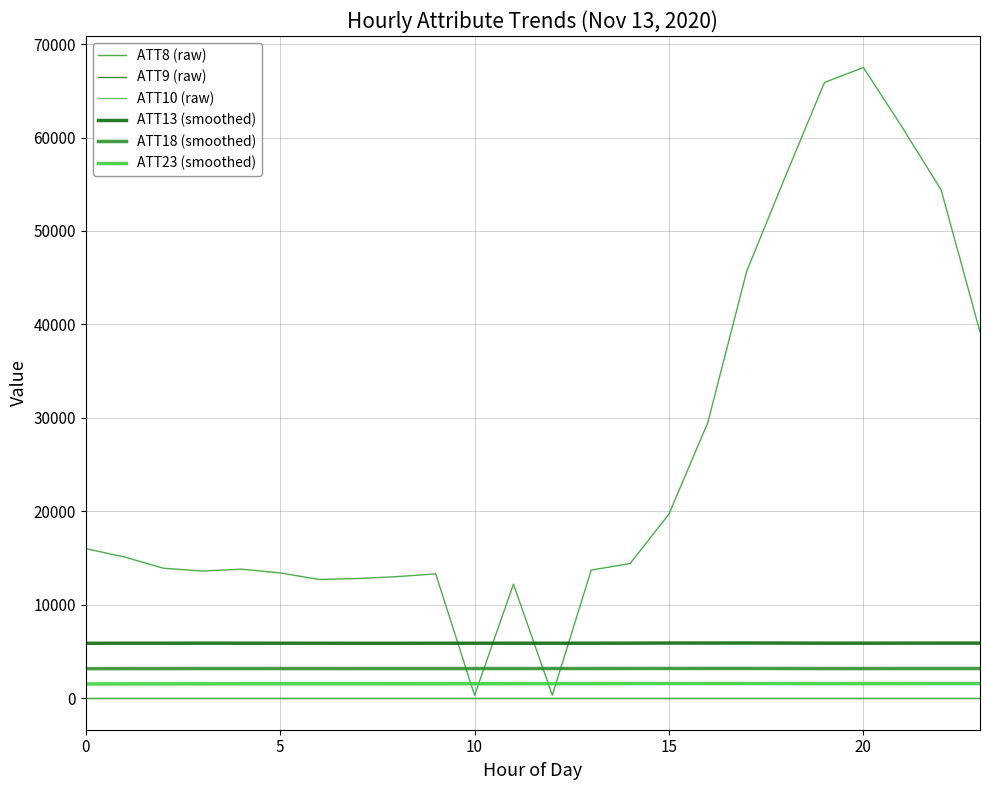

Which series has the largest range (max minus min)?

ATT8 (raw)